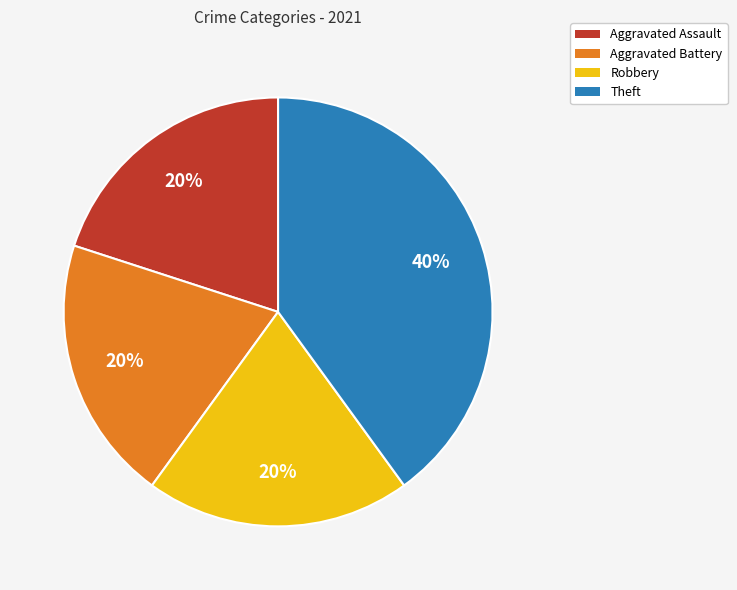

Is the sum of Aggravated Battery and Robbery greater than half?

No